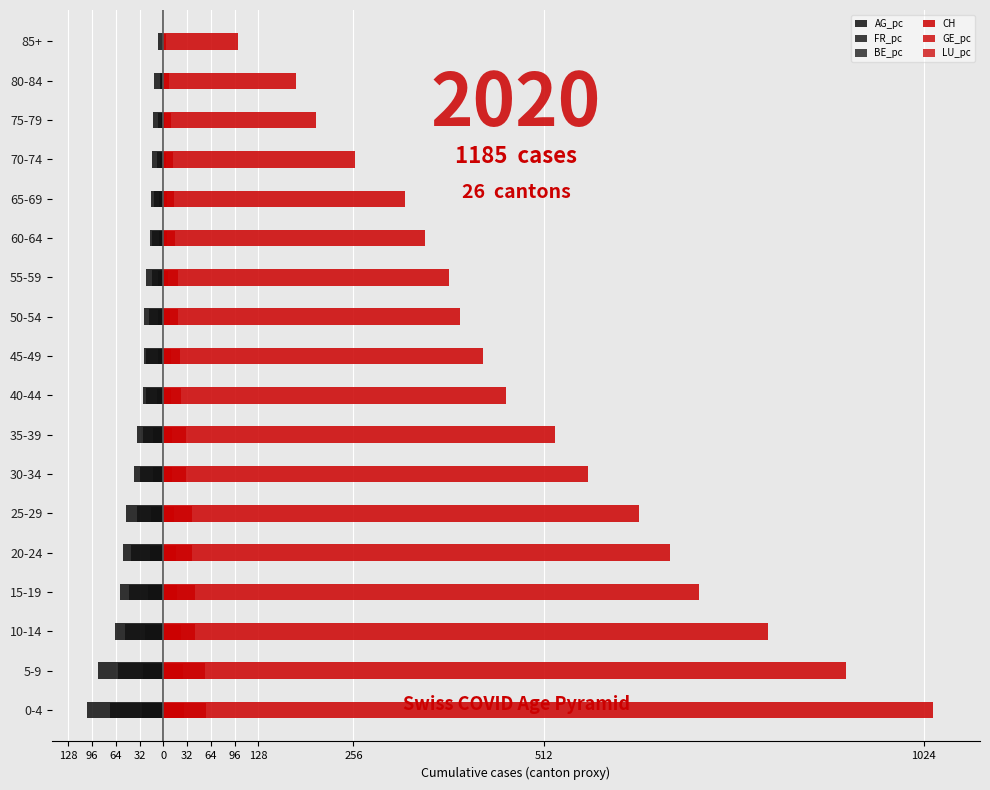

Which series has the widest spread of values?

CH